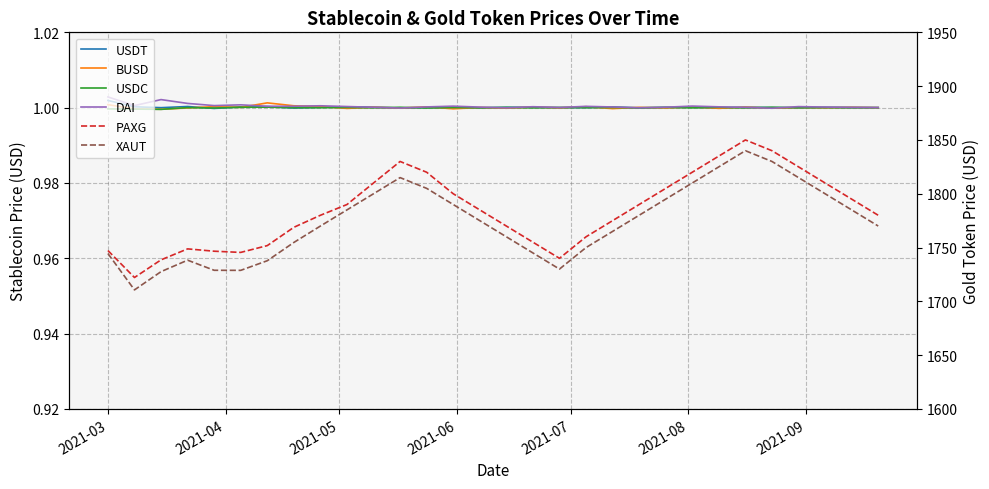

True or false: USDT has a value of 1.8 at 22.

False